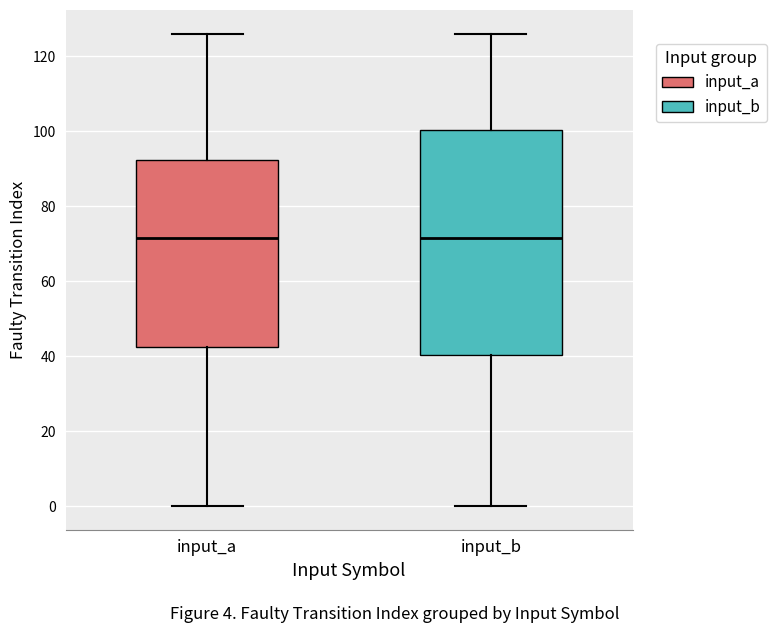

Where is the lower edge of the box for input_b on the y-axis? The values are not printed on the chart, so give them approximately, as read against the axis.

40